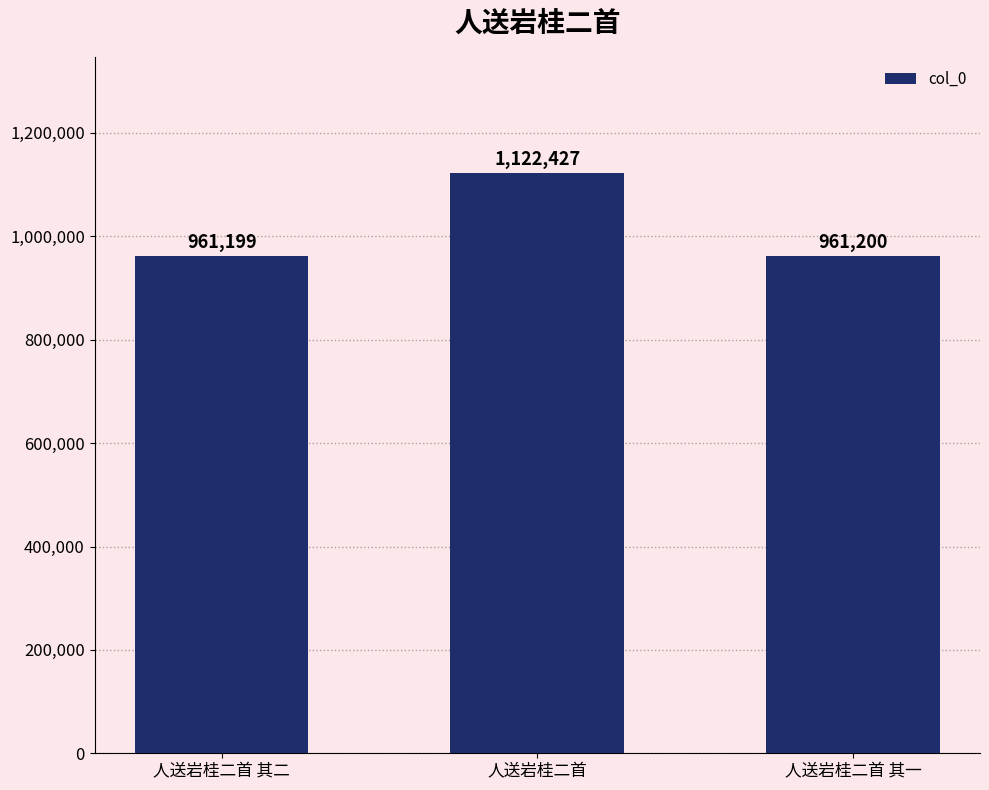

What is the difference between the second highest and minimum values?

1